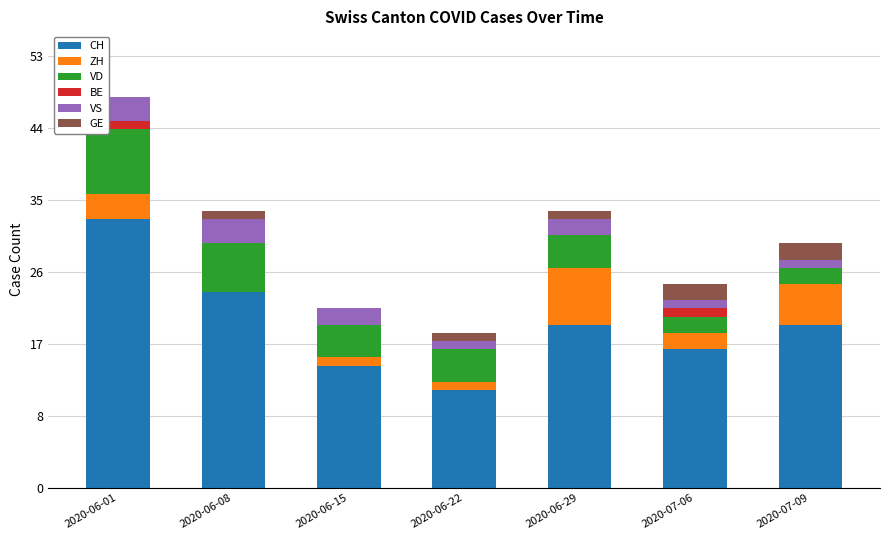

At which label is GE closest to 1?

2020-06-08